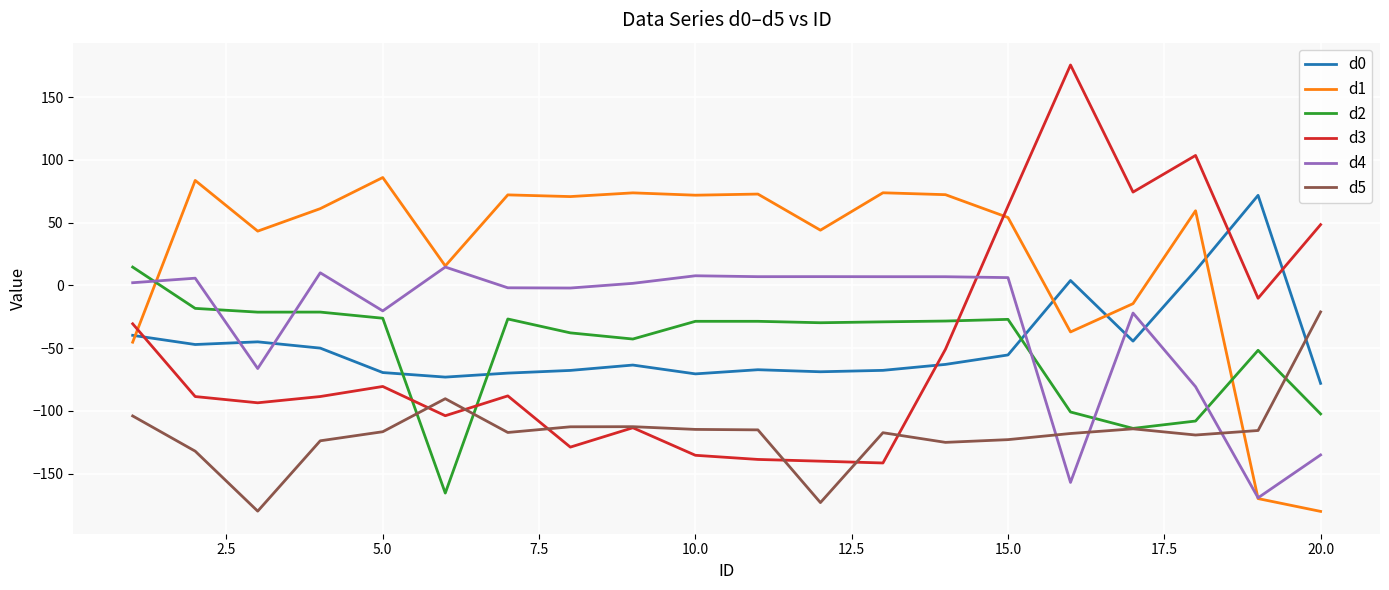

Which series has the largest total across all categories?

d1